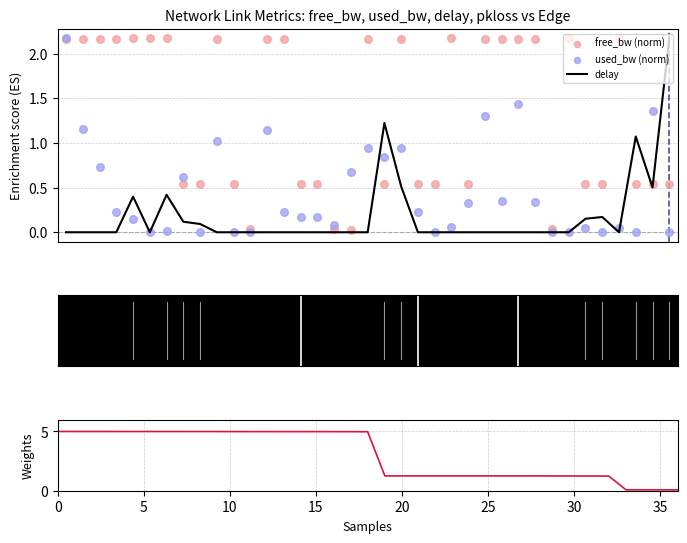

At how many categories does at least one series exceed 4?

19